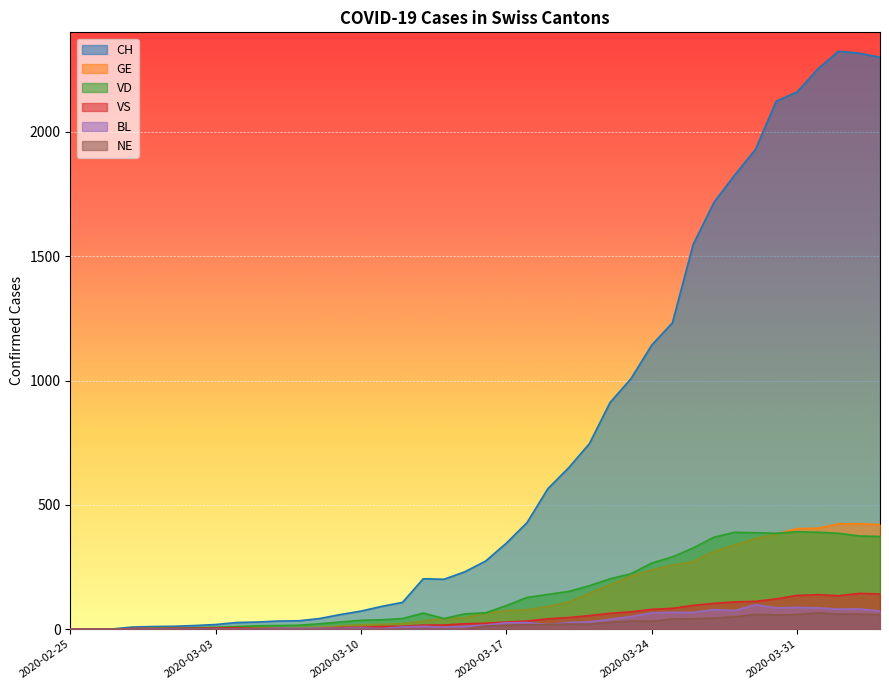

How many positive values does the BL series have?

36